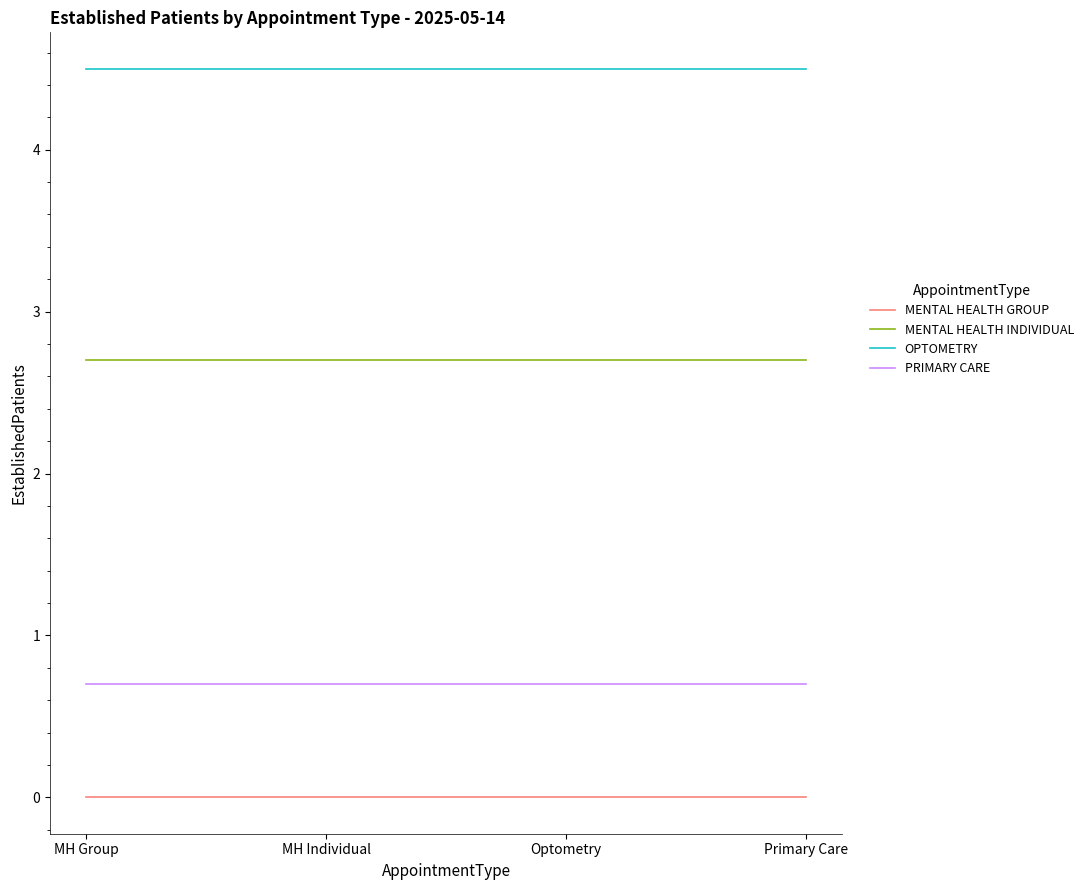

Which series has the largest total across all categories?

OPTOMETRY